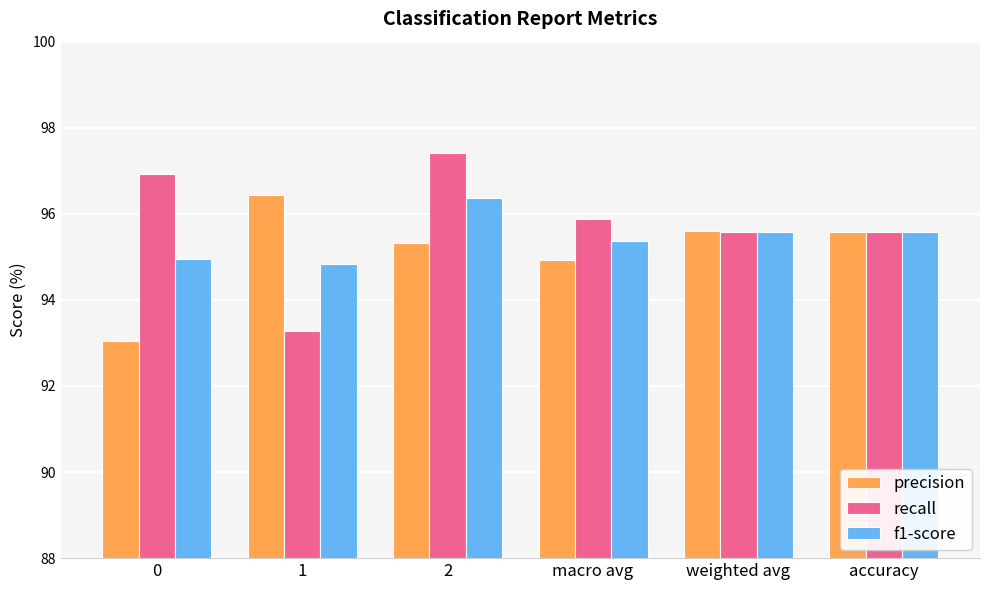

What is the sum of the precision values at weighted avg and accuracy?

191.2